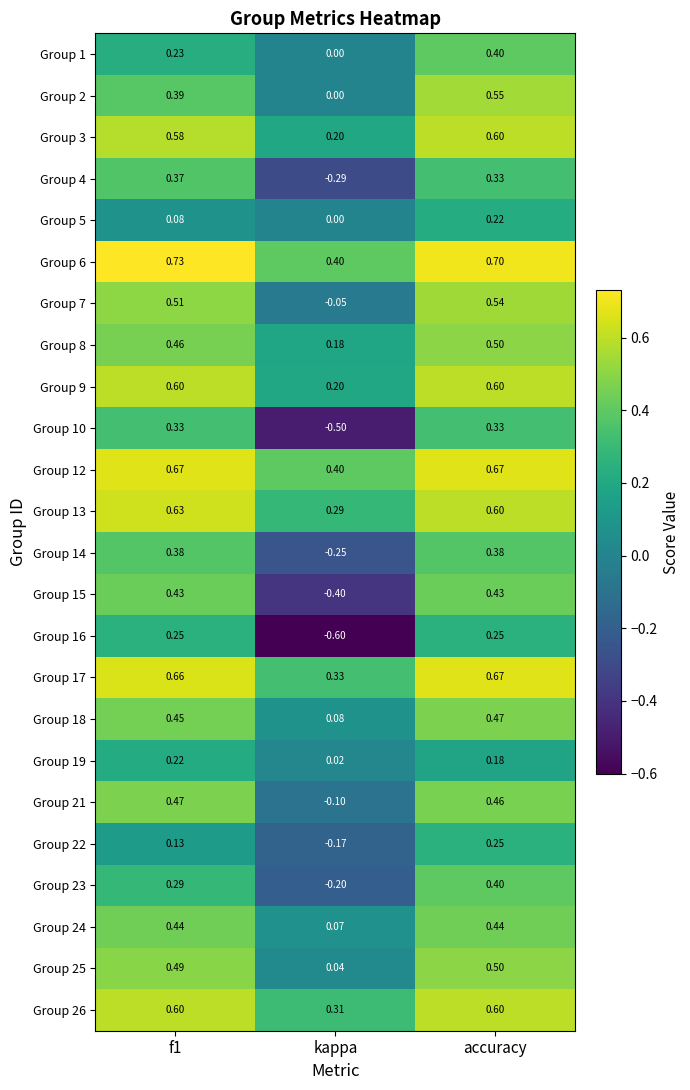

Which category has the lowest value in the Group 26 series?

kappa